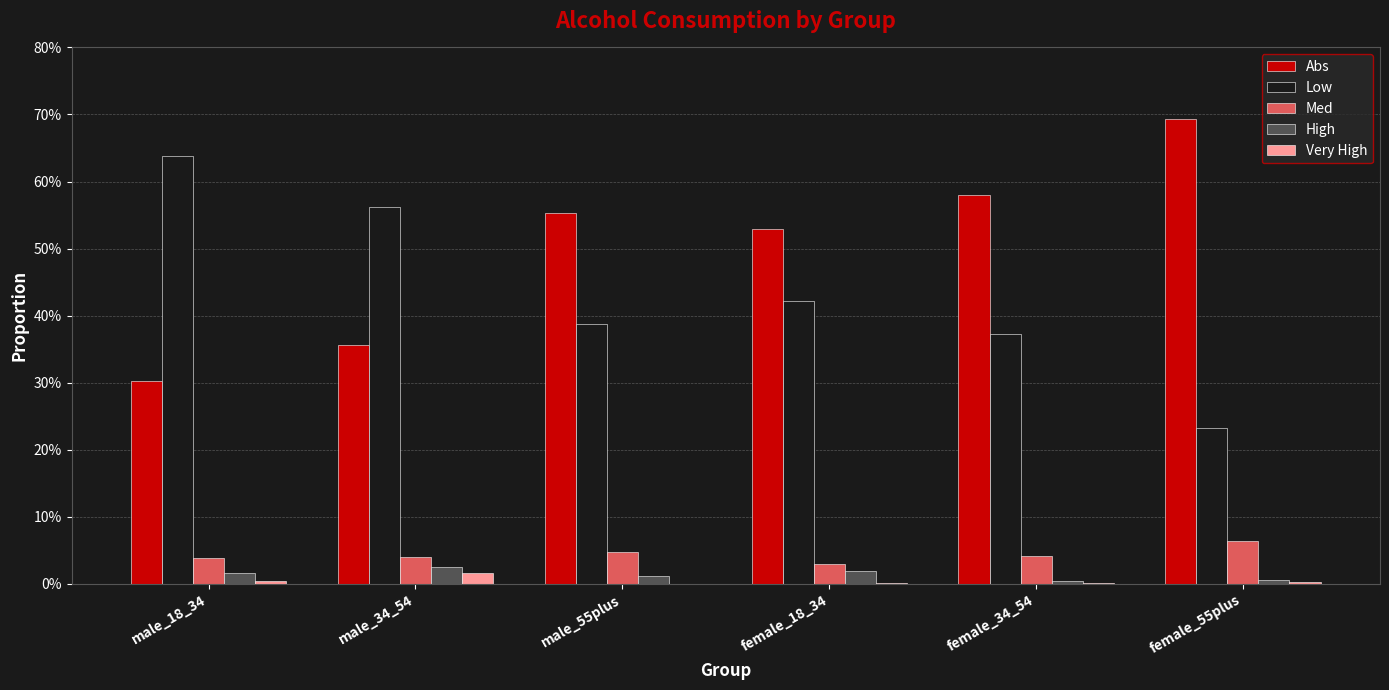

What is the label of the 4th bar from the right?

male_55plus